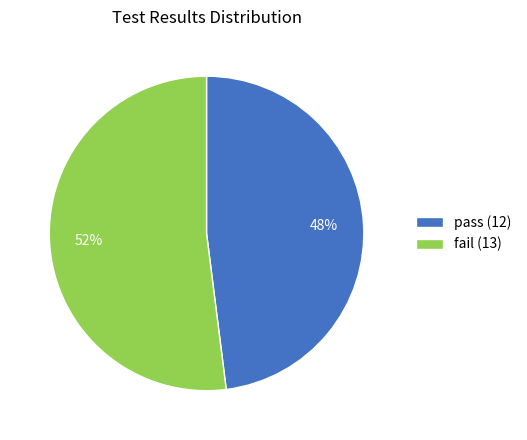

What is the largest slice in the pie chart?

fail (13)